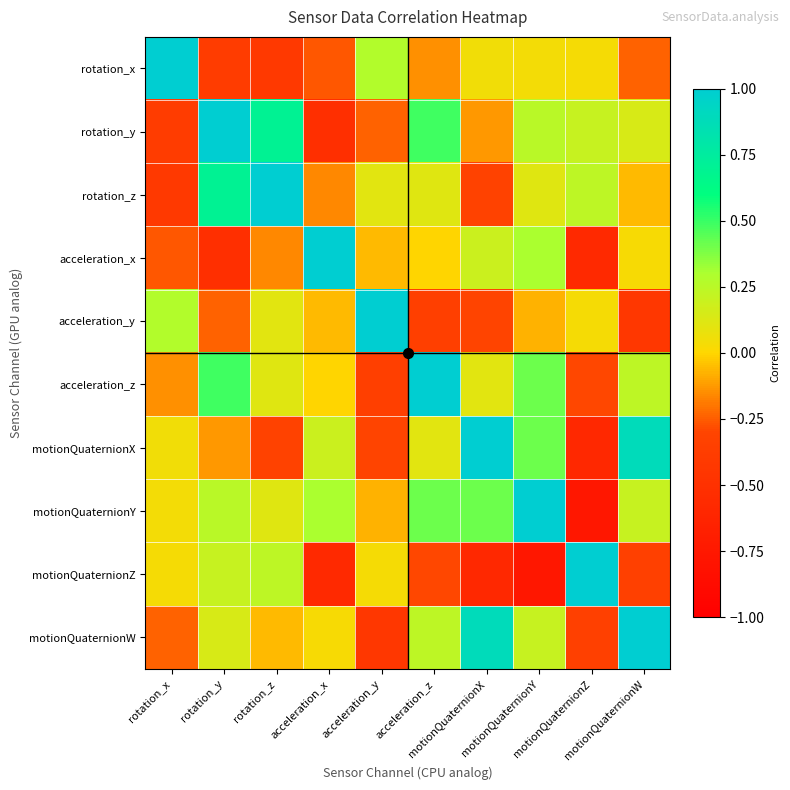

At how many categories does at least one series exceed 0?

10